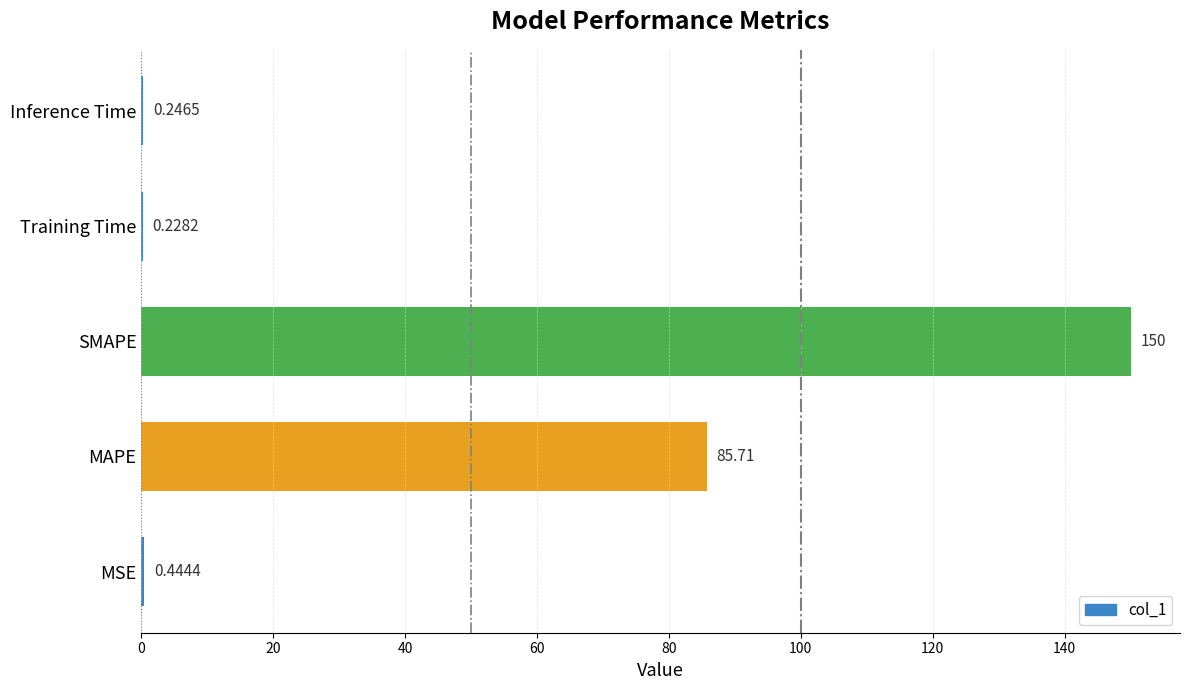

Between MSE and Training Time, which is larger?

MSE